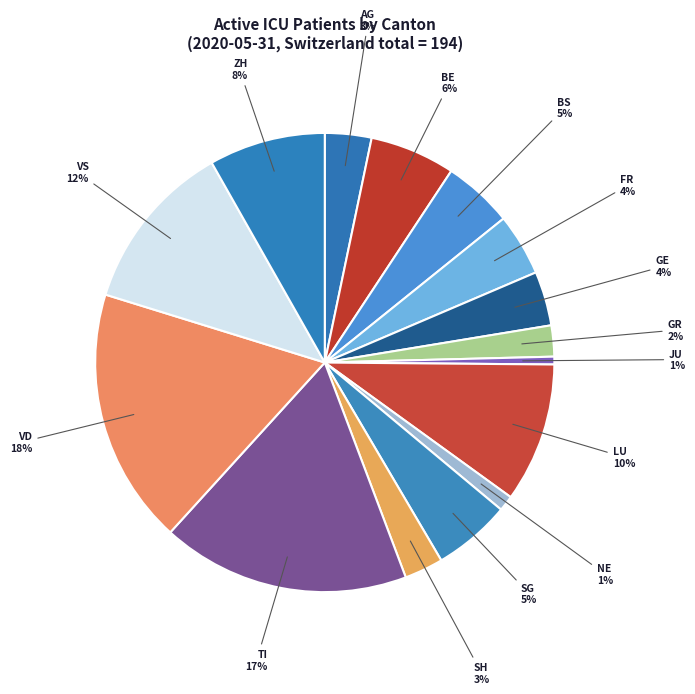

Is there a majority slice in this chart?

No